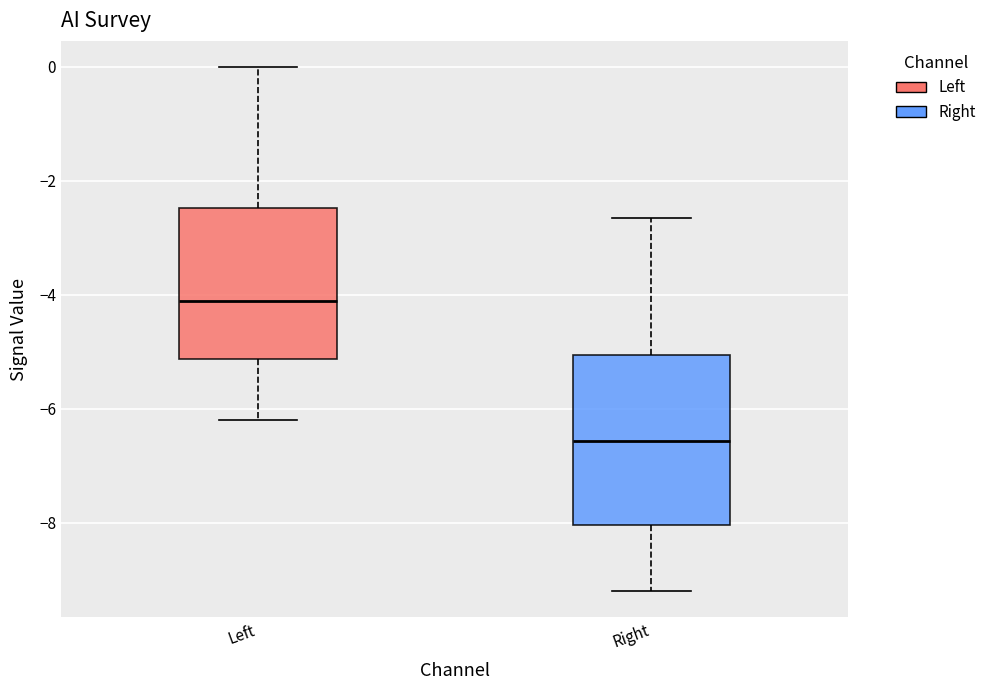

Which box's median line is the highest?

Left